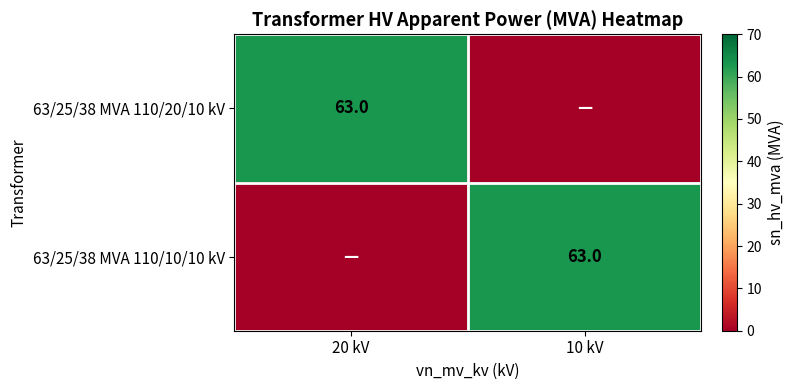

What is the difference between the highest and lowest values at 10 kV?

63